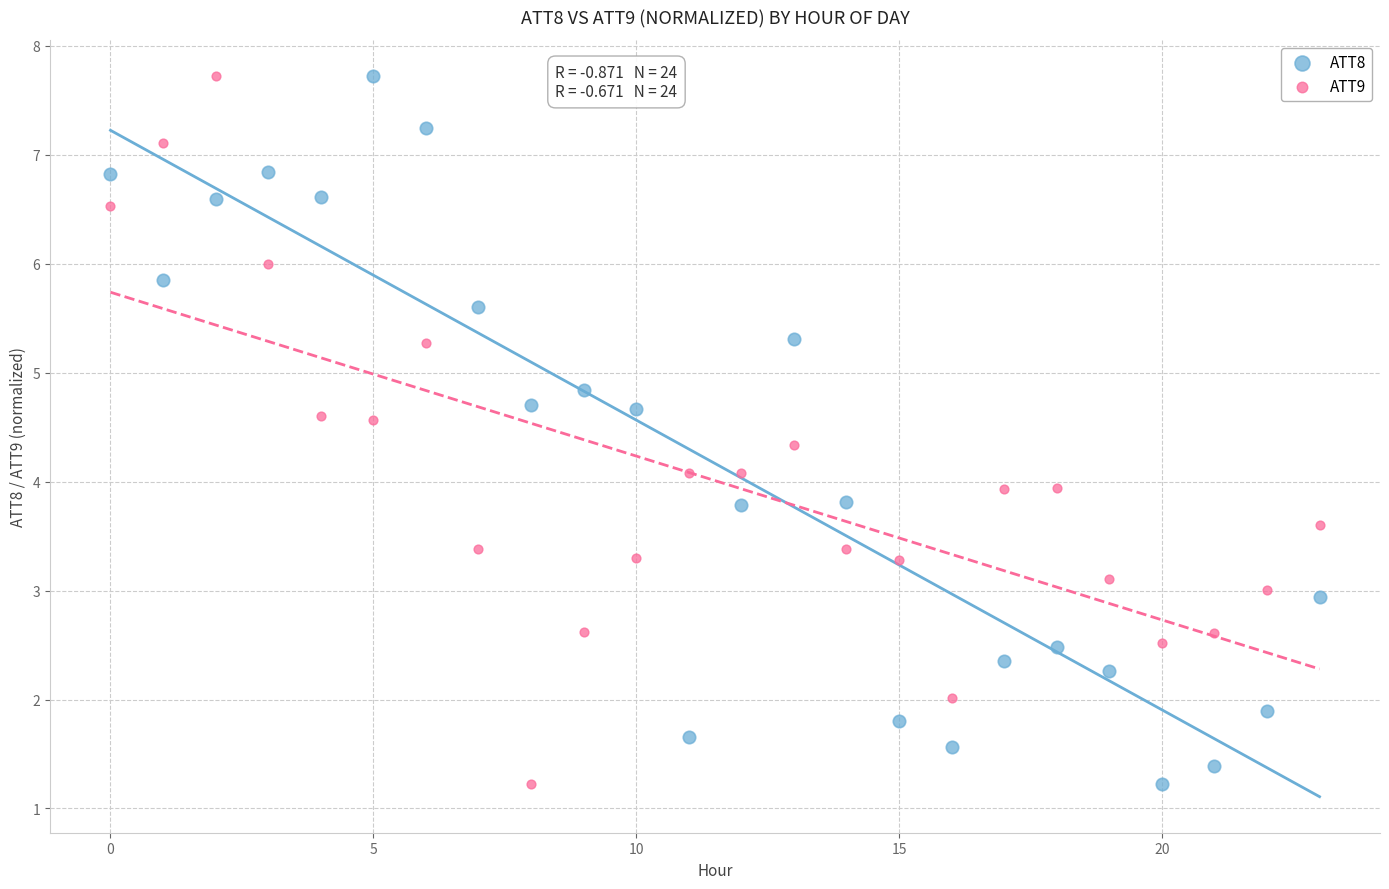

How many data points are displayed?

48